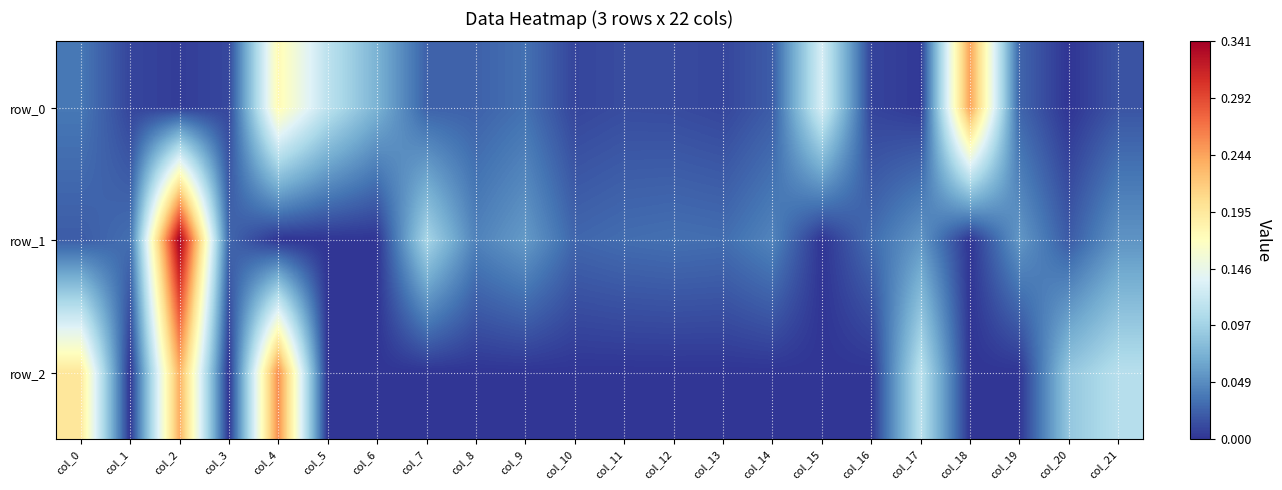

Rank the series by their maximum value, from lowest to highest.

row_0, row_2, row_1